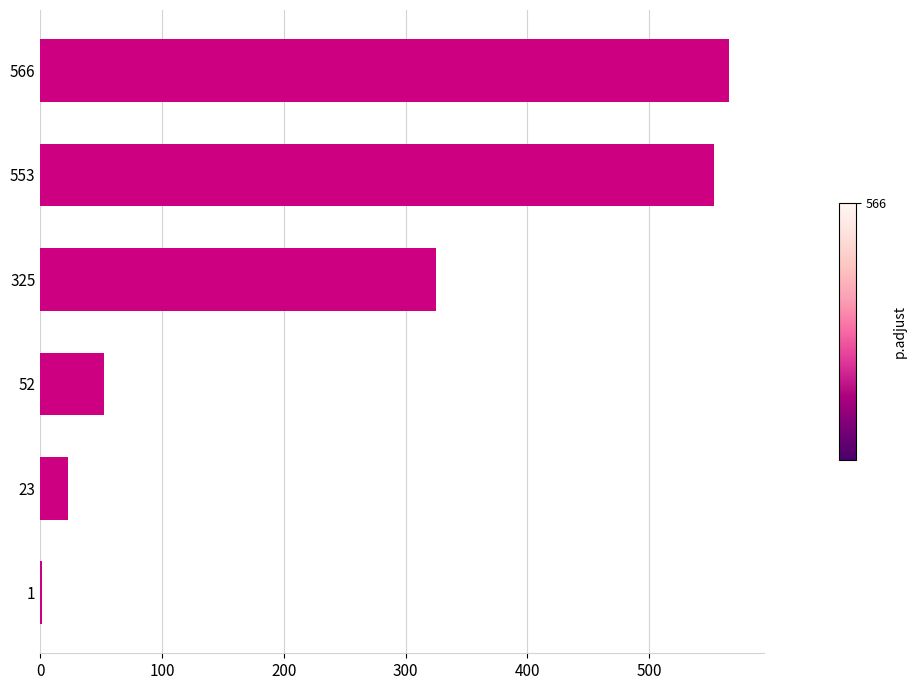

Are the bars horizontal?

Yes